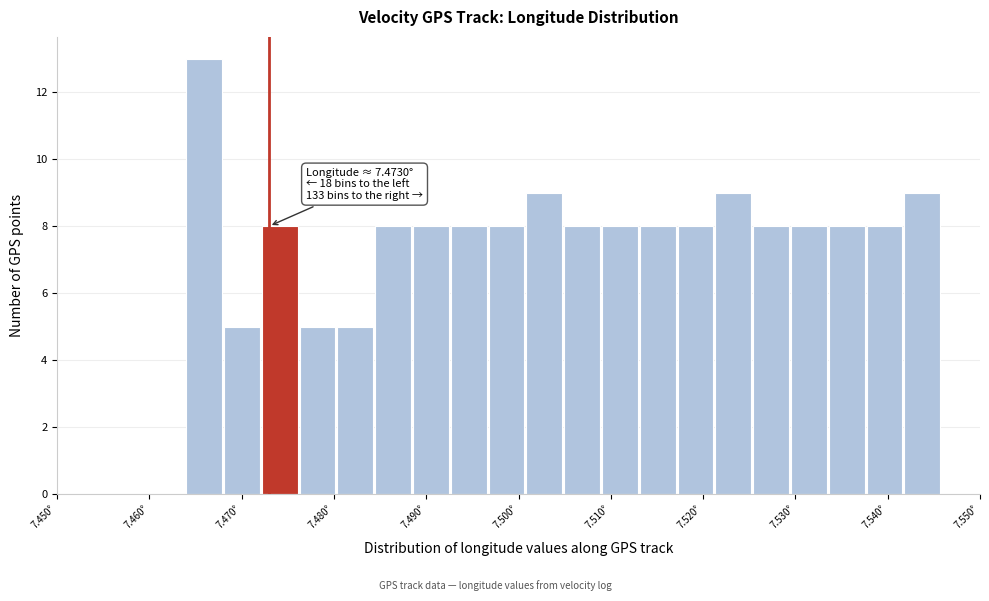

Over which range of the x-axis is the bar tallest?

7.464 to 7.468